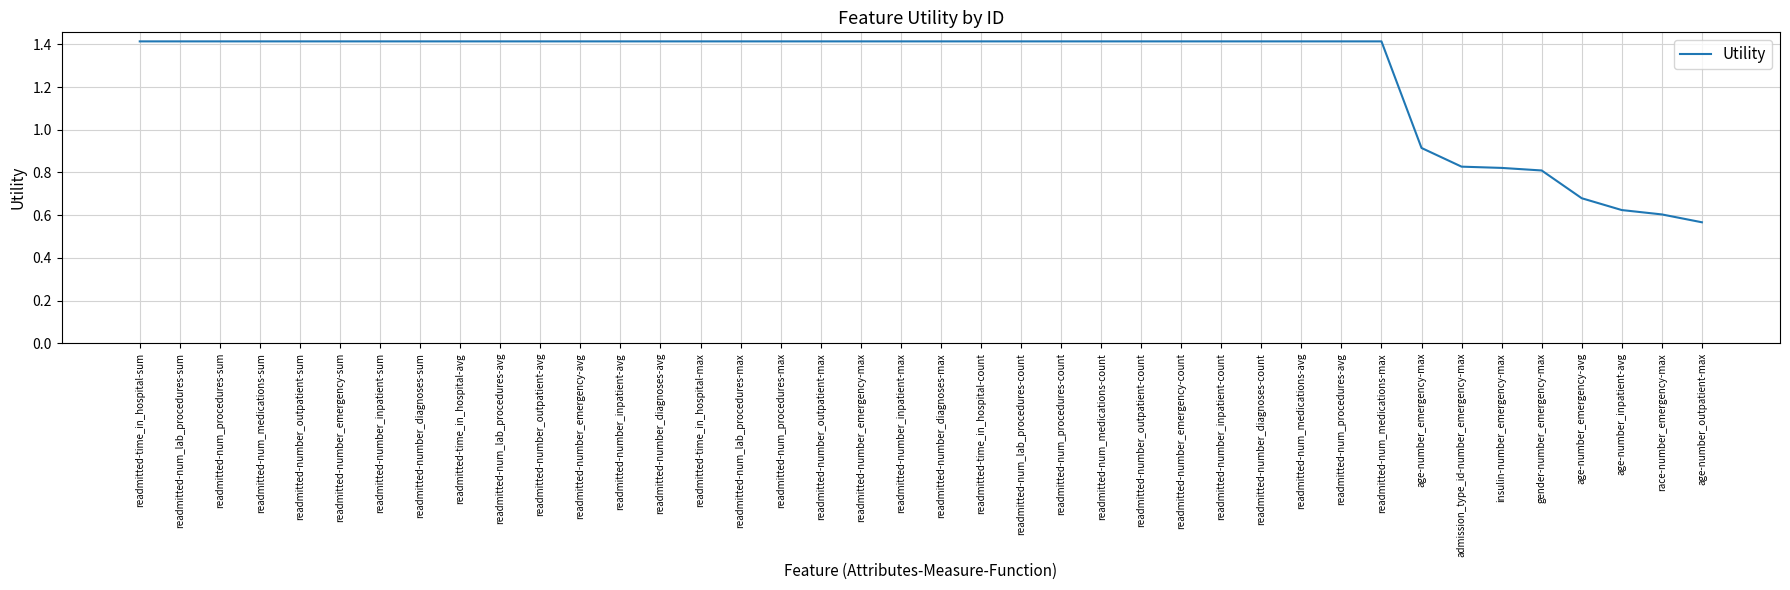

The chart shows a value of 1.4 at readmitted-num_lab_procedures-avg. True or false?

True